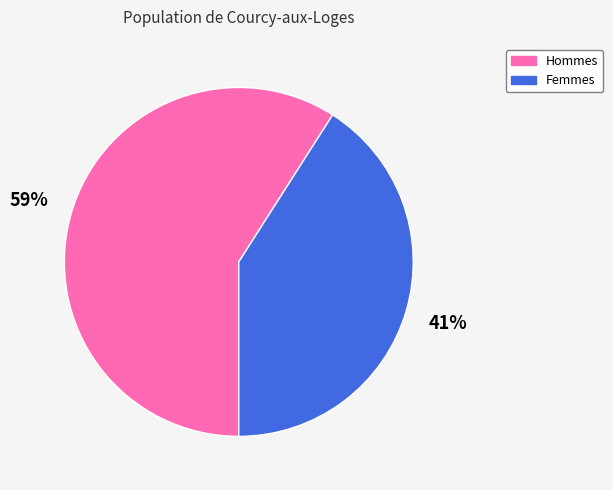

Is the sum of Femmes and Hommes greater than half?

Yes